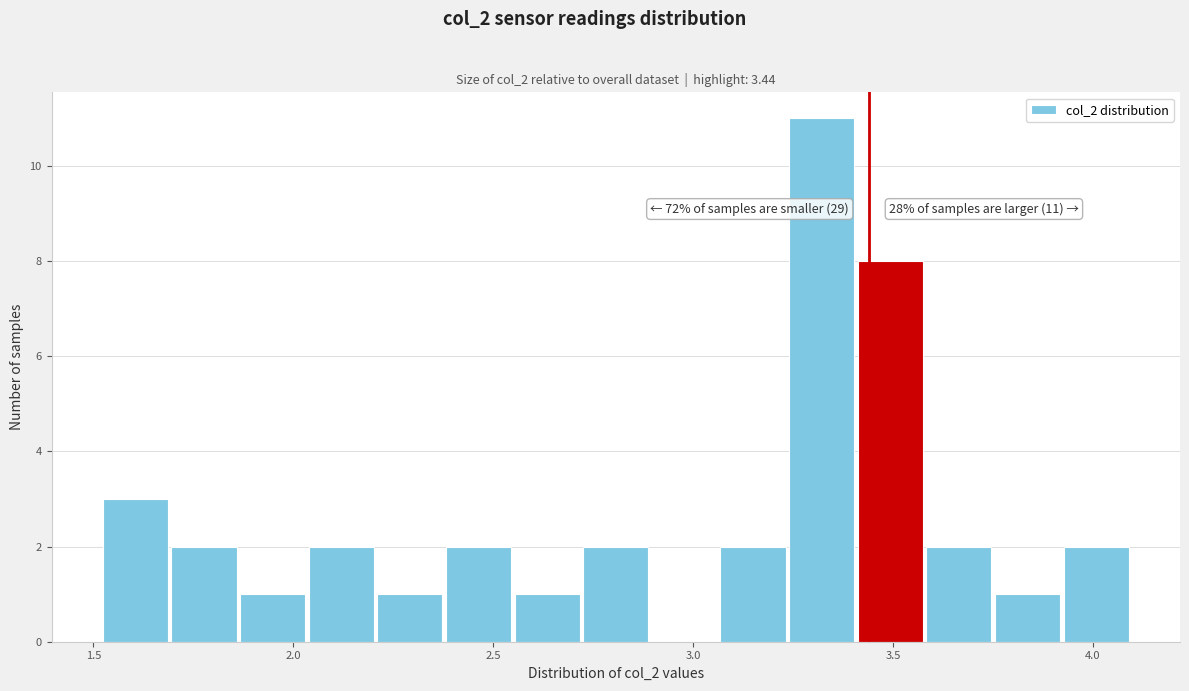

Around what value on the x-axis is the tallest bar? Give the approximate position of its centre, as read against the axis.

3.30